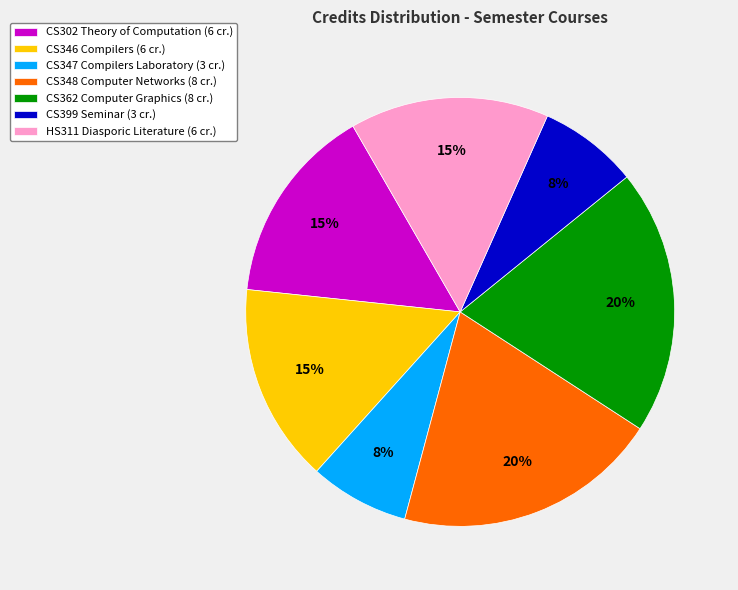

To the nearest percent, what portion does HS311 Diasporic Literature represent?

15%